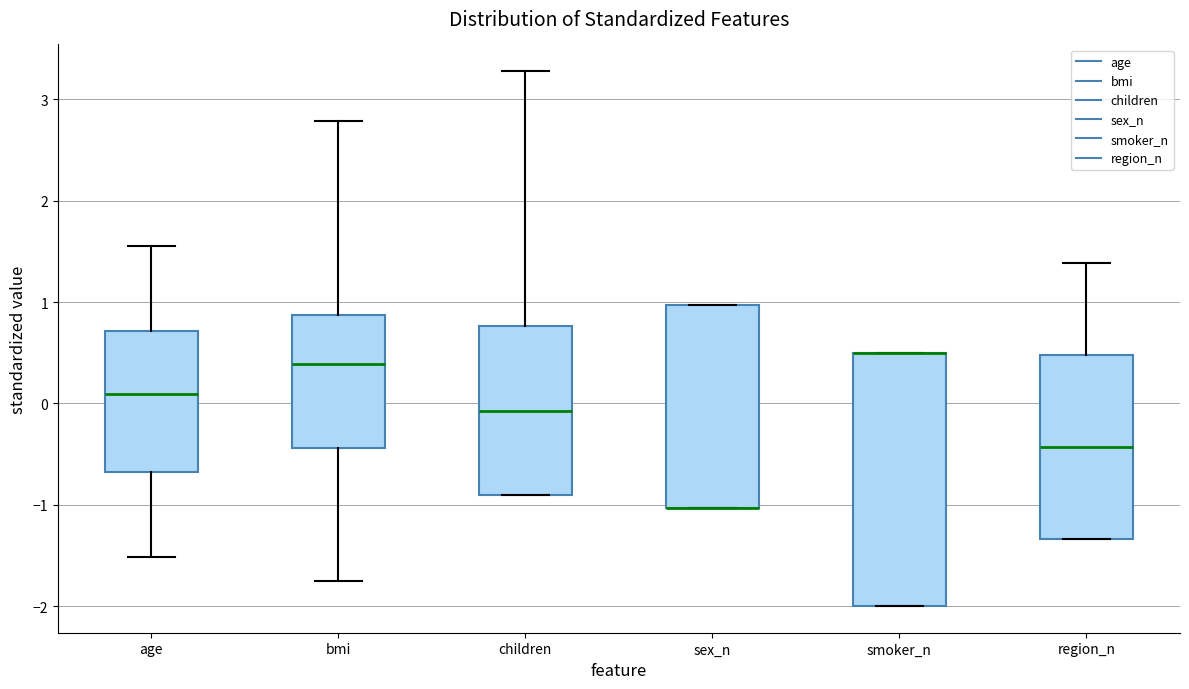

Comparing the boxes themselves (not the whiskers), which one is the tallest?

smoker_n